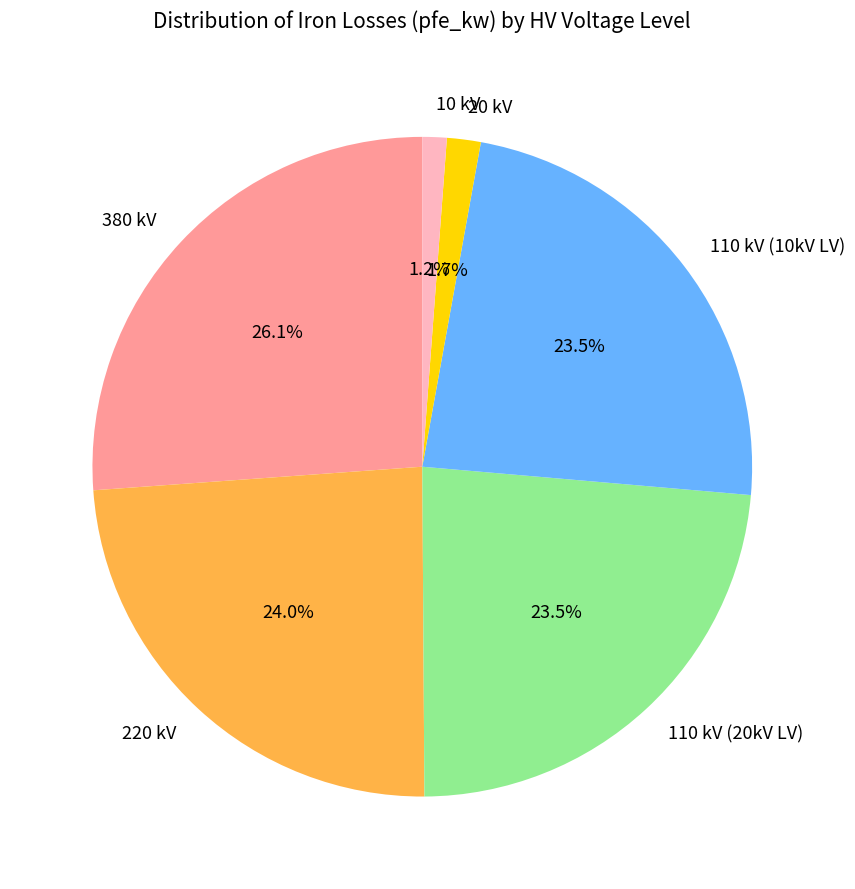

Which category has the biggest portion of the pie?

380 kV